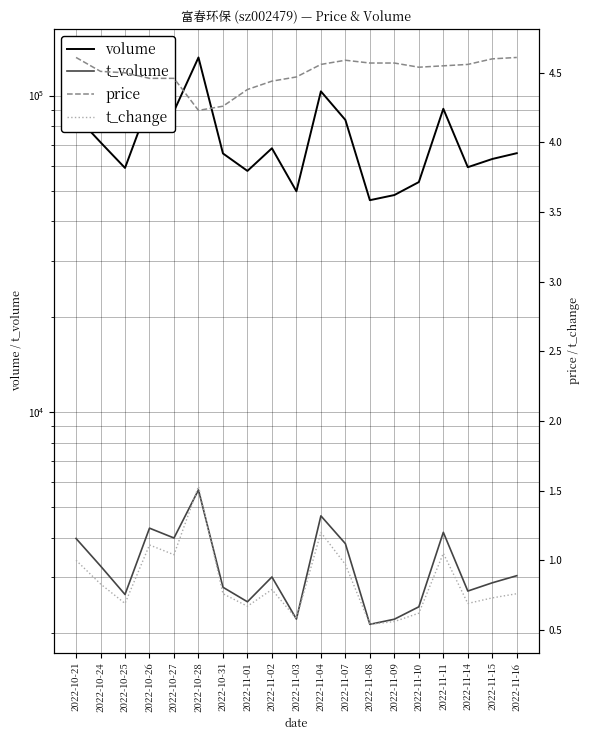

True or false: t_change and volume intersect in this chart.

False